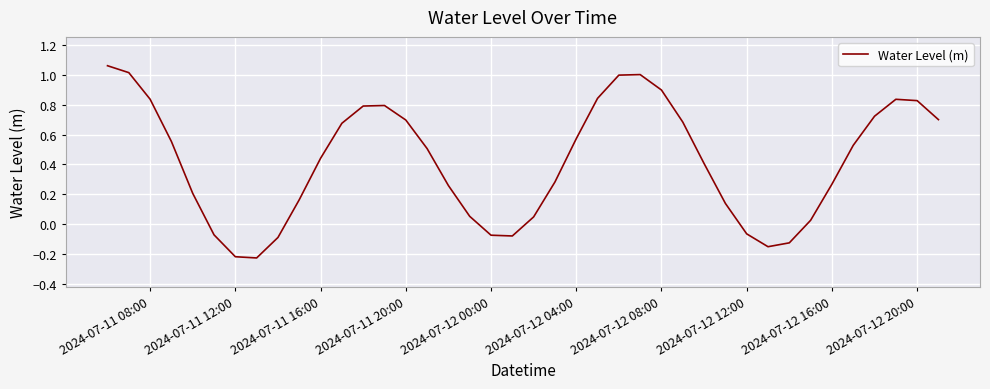

How many series are shown in this chart?

1